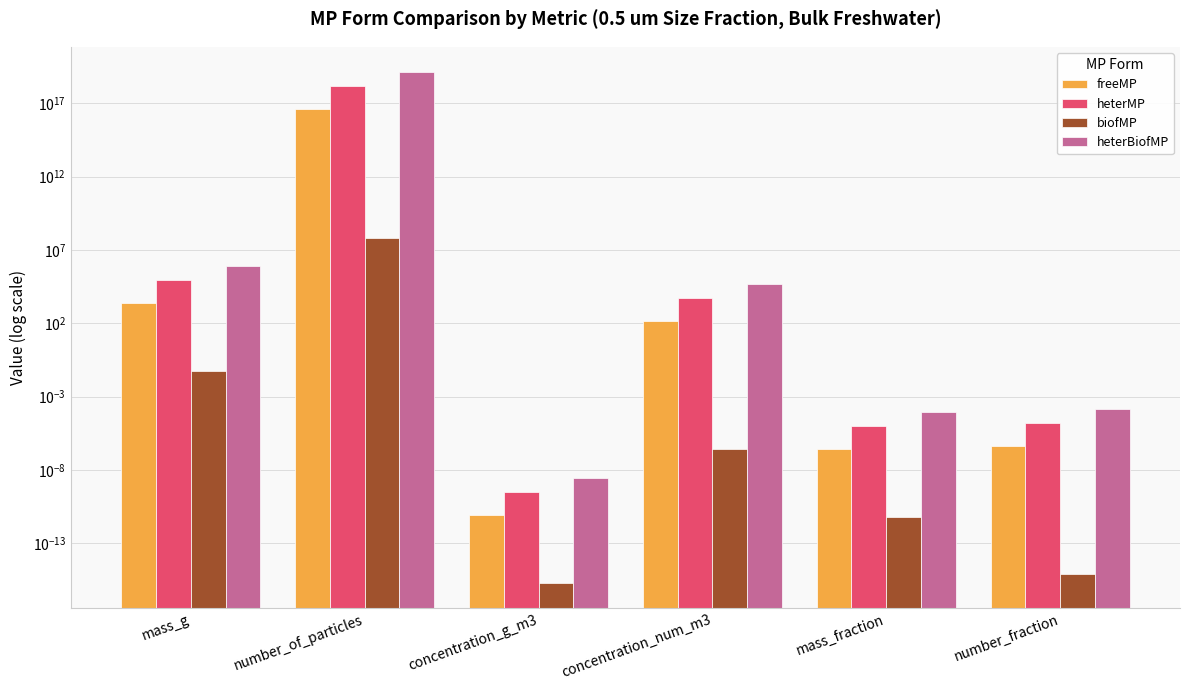

What are all the series names shown in the legend?

freeMP, heterMP, biofMP, heterBiofMP